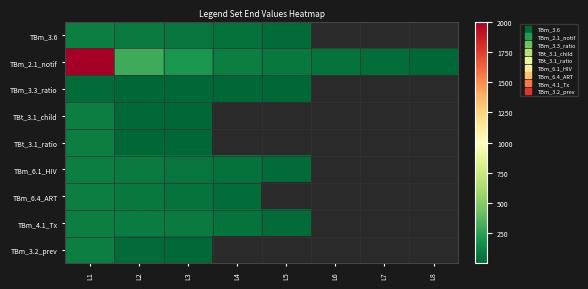

Which series changed the most between L6 and L7?

TBm_2.1_notif